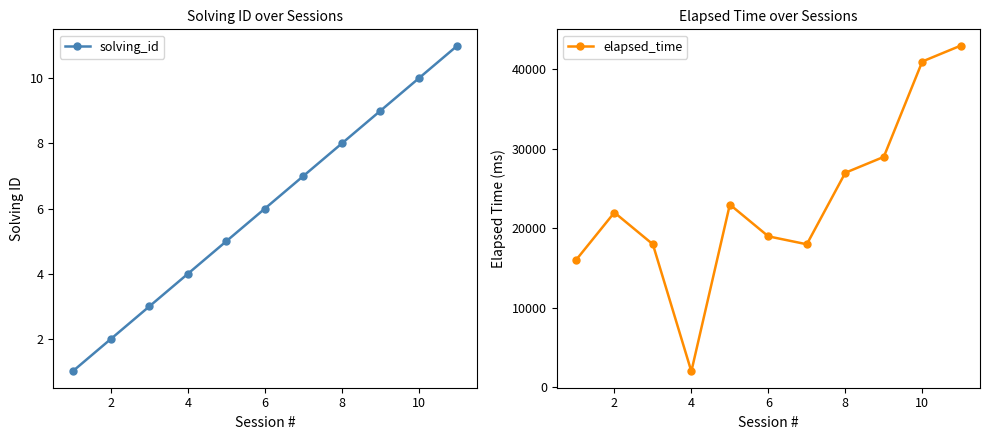

What is the sum of all elapsed_time values?

258000